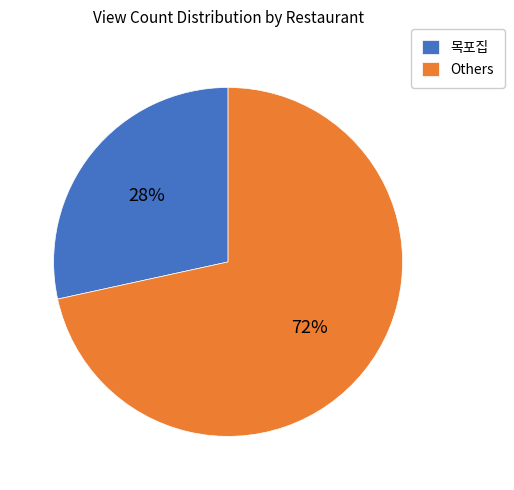

Which has a higher value, 목포집 or Others?

Others